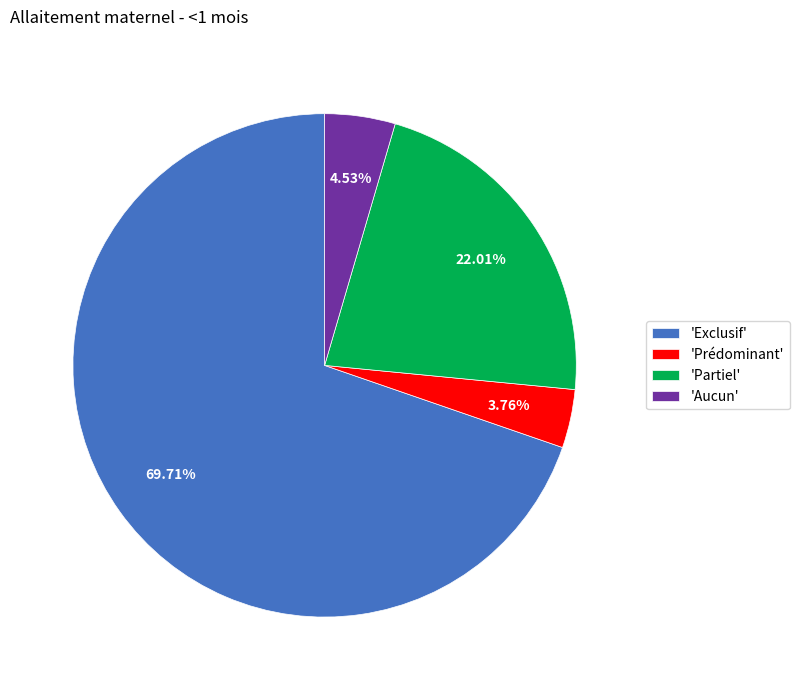

Which has a higher value, 'Partiel' or 'Aucun'?

'Partiel'